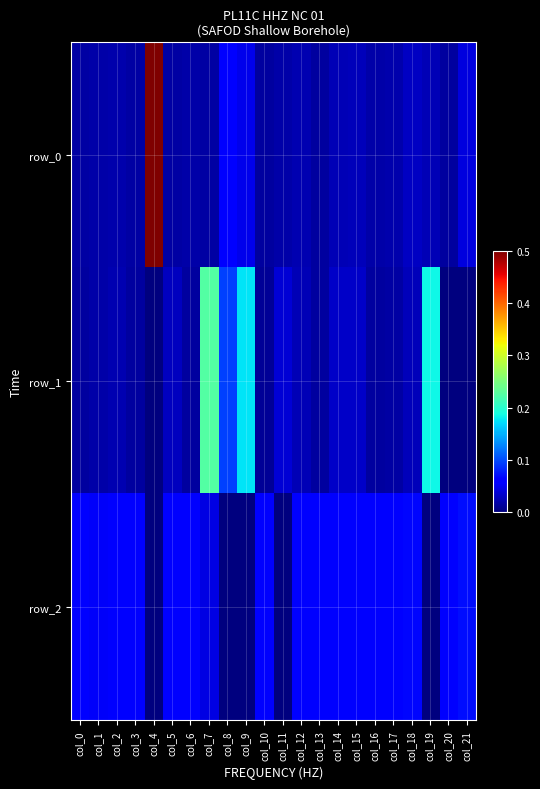

At how many categories does at least one series exceed 0?

22